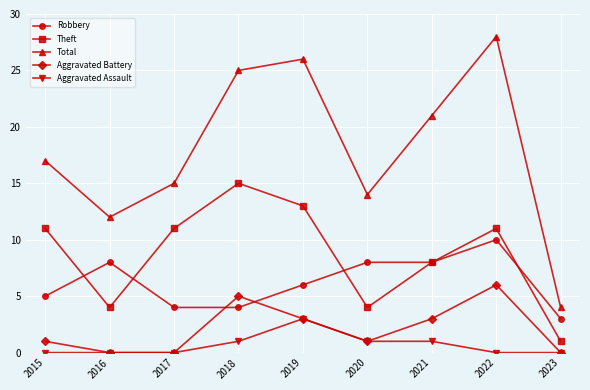

What is the difference between the highest and lowest values at 2023?

4